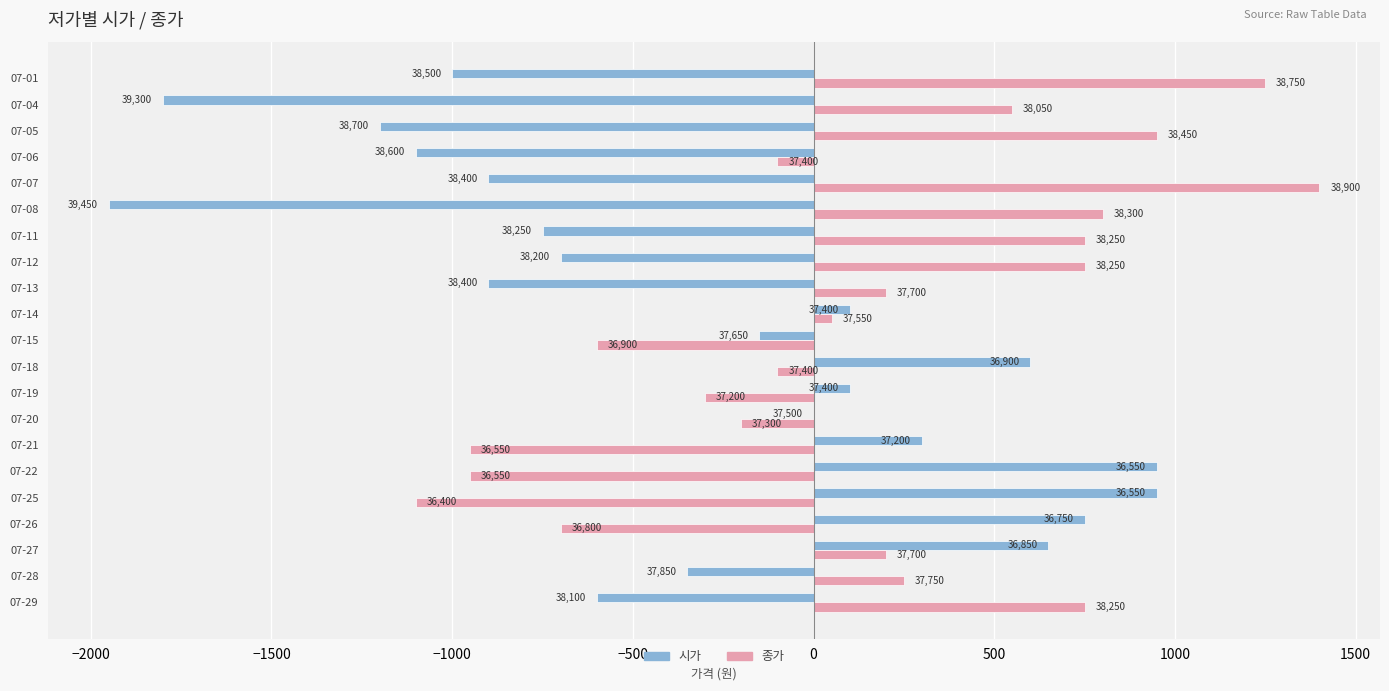

What are all the series names shown in the legend?

시가, 종가